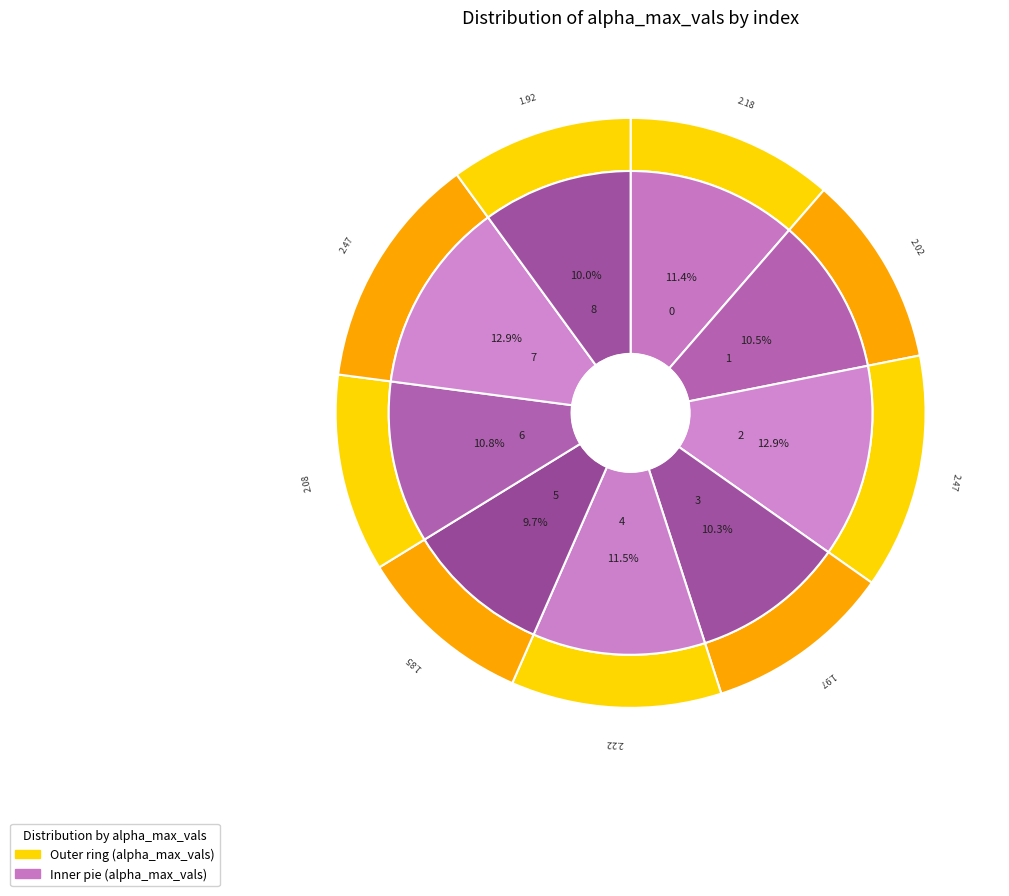

Which category has the biggest portion of the pie?

7